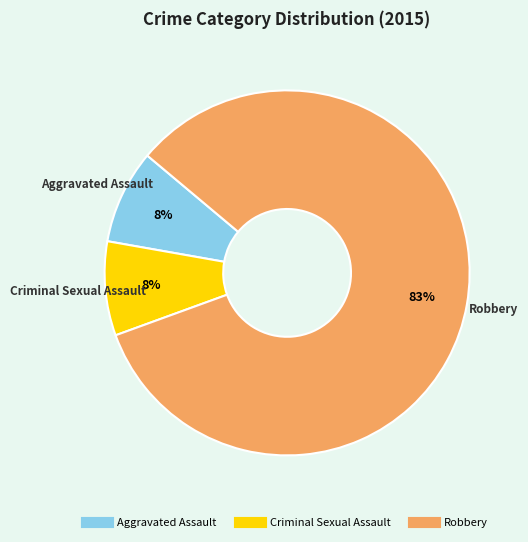

Which has a higher value, Robbery or Aggravated Assault?

Robbery